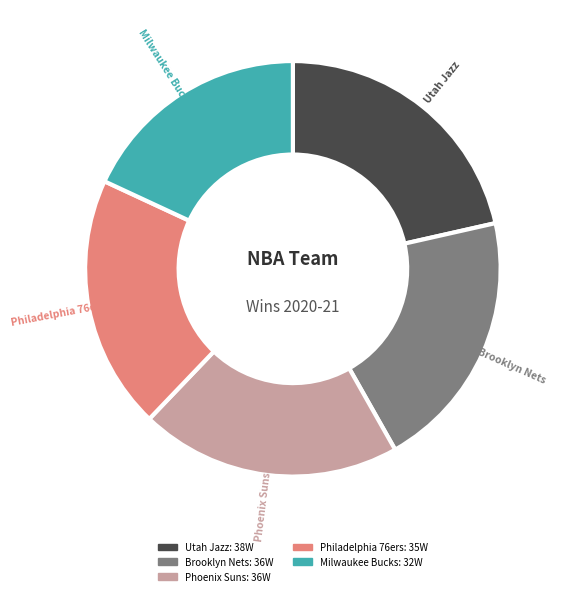

Is there any slice that represents more than half of the pie?

No